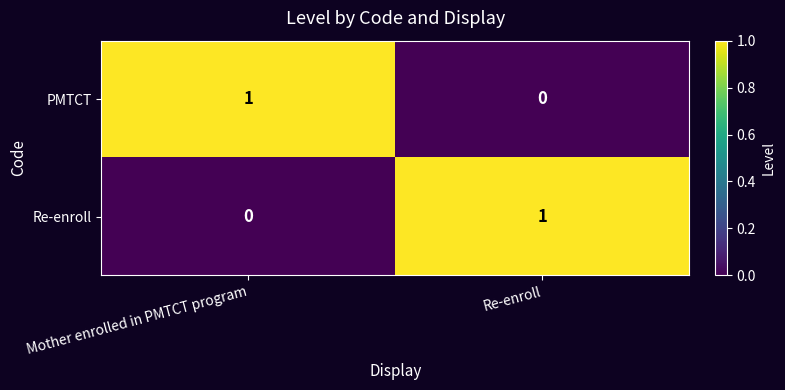

How many data points does each series have?

2